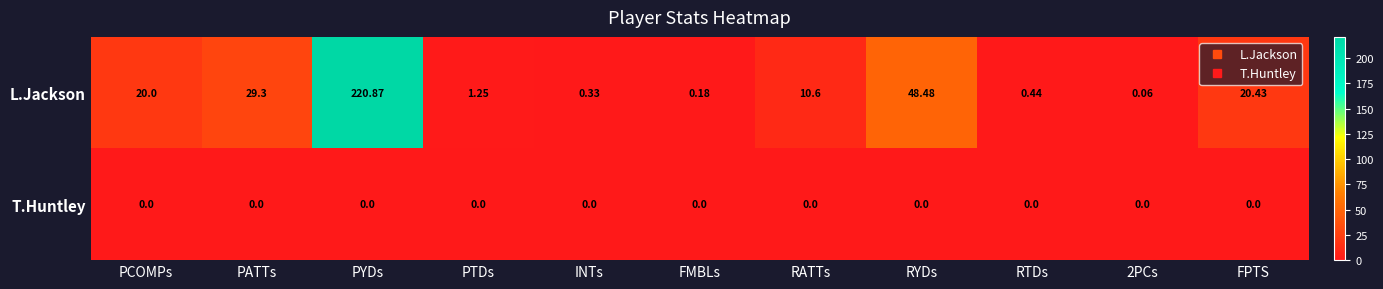

Which series has the largest total across all categories?

L.Jackson